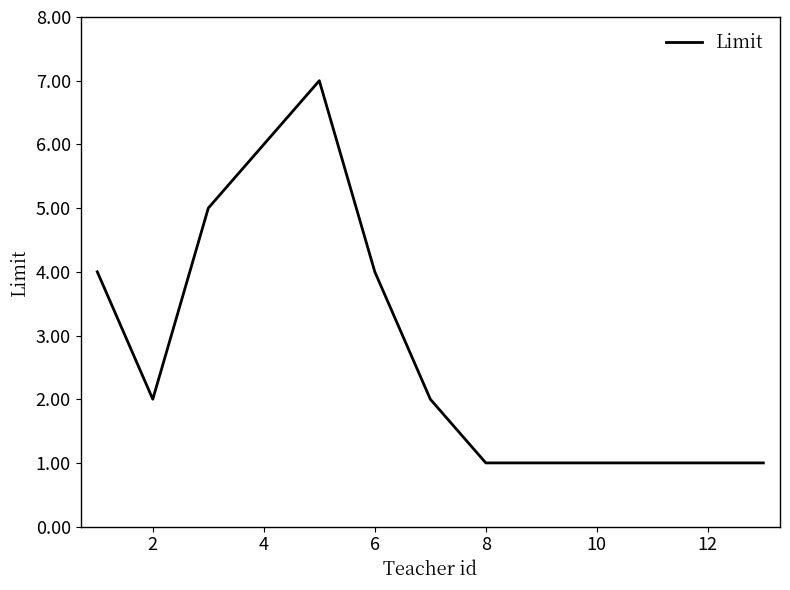

What is the smallest value displayed?

1